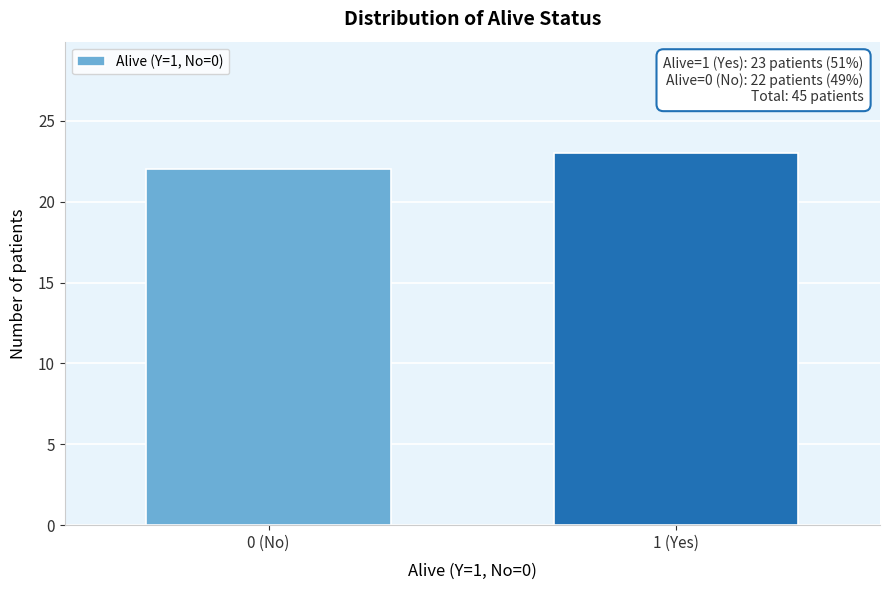

Reading right to left, list all the values displayed in this chart.

1 (Yes)=23	0 (No)=22